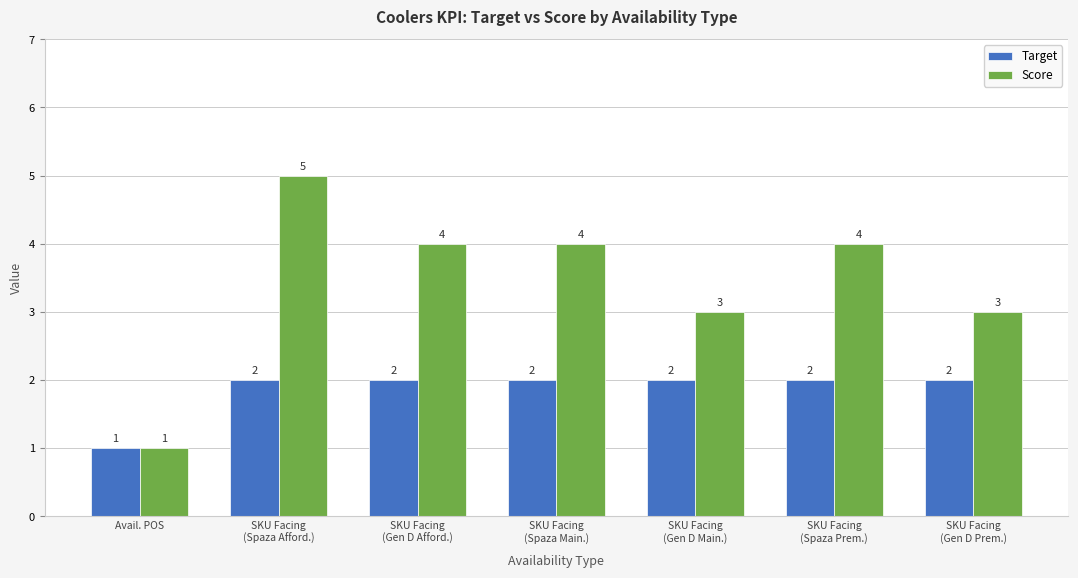

Where does the Score series first go above 4?

SKU Facing
(Spaza Afford.)